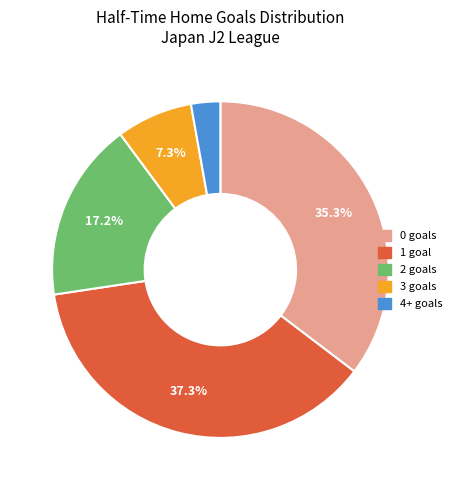

Is there any slice that represents more than half of the pie?

No